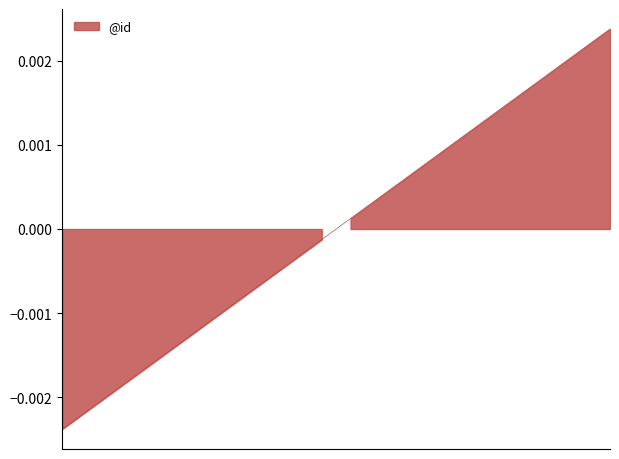

Is it true that the value at 13 is 0.0?

True